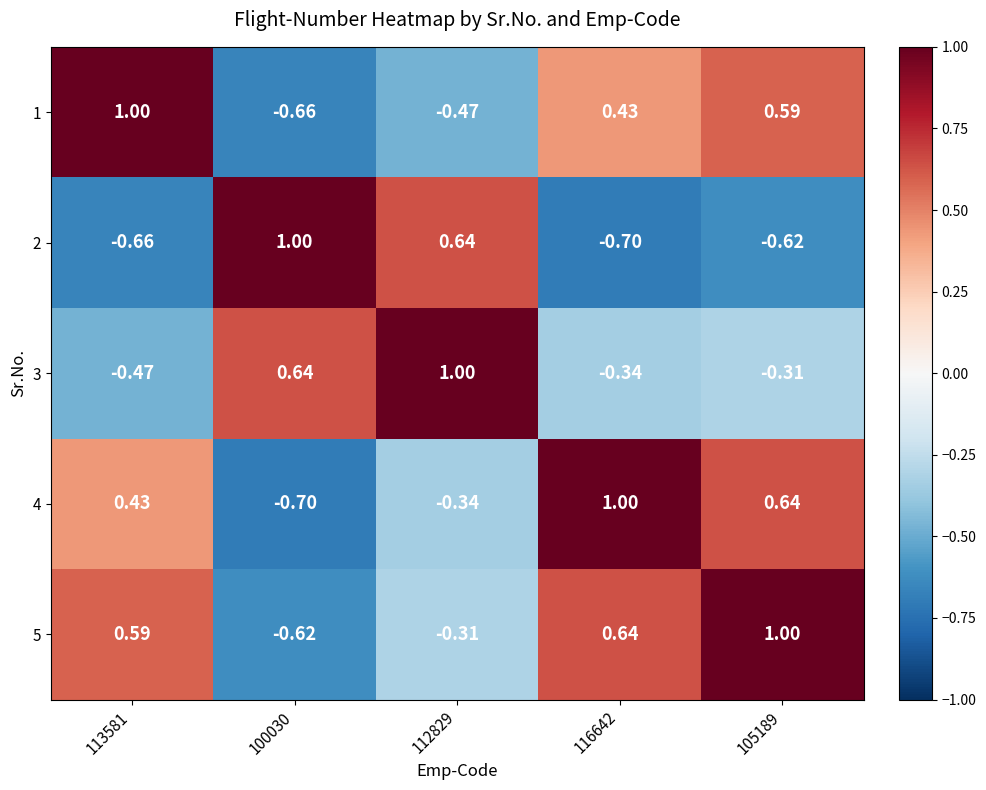

Which series has the largest range (max minus min)?

2